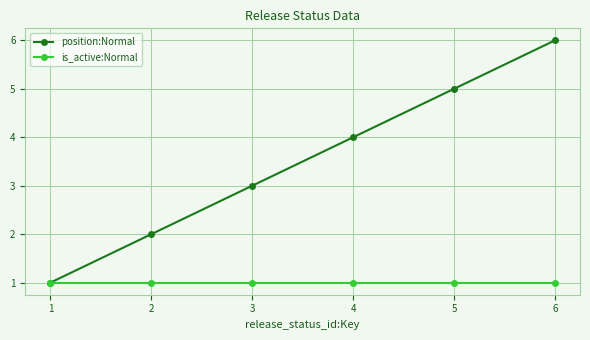

Which category has the highest value across all series?

6